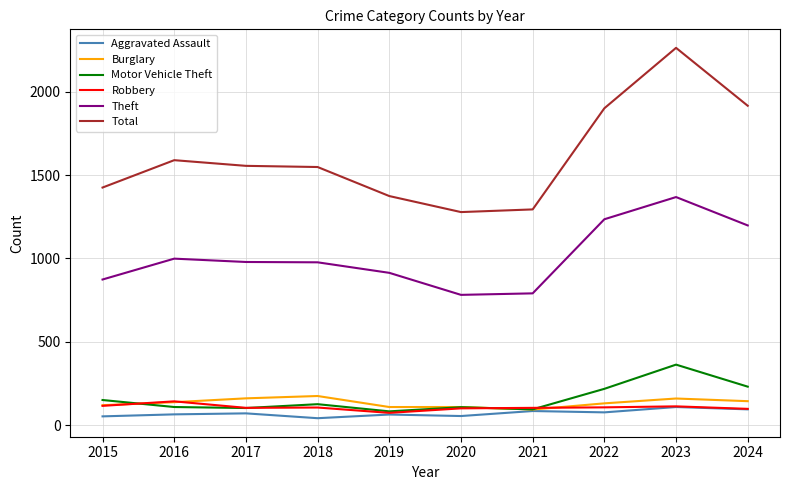

List the series in order of their peak value, highest first.

Total, Theft, Motor Vehicle Theft, Burglary, Robbery, Aggravated Assault